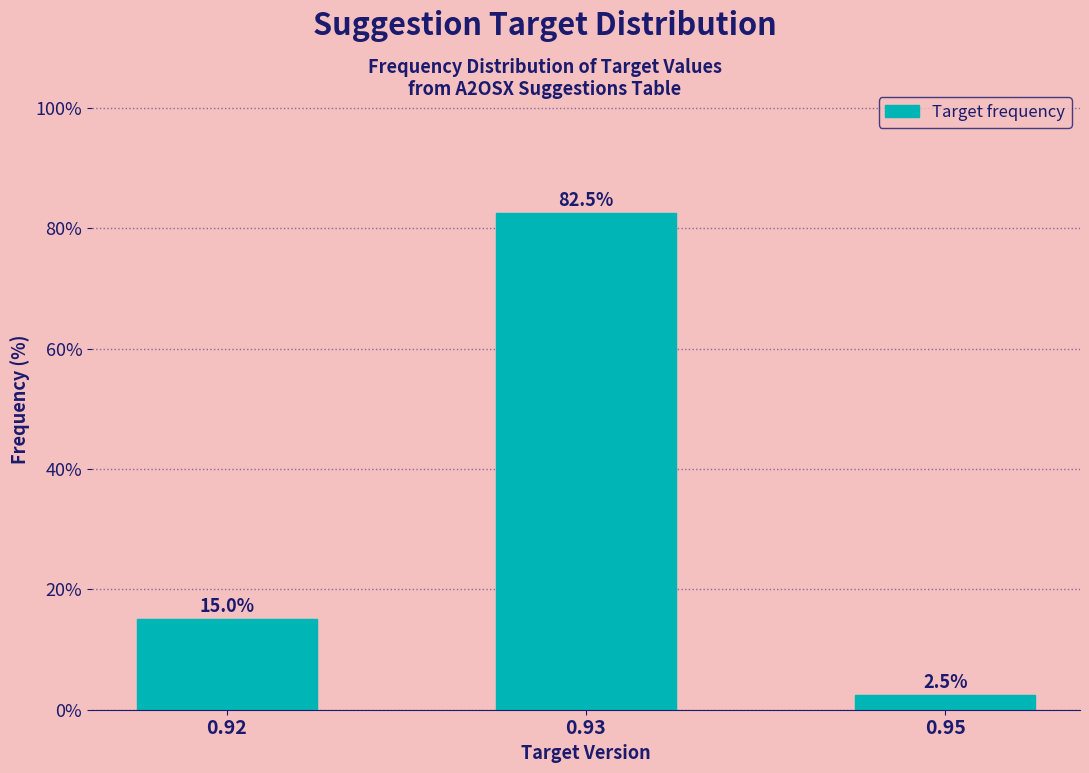

Reading right to left, list all the values displayed in this chart.

0.95=2.5	0.93=82.5	0.92=15.0